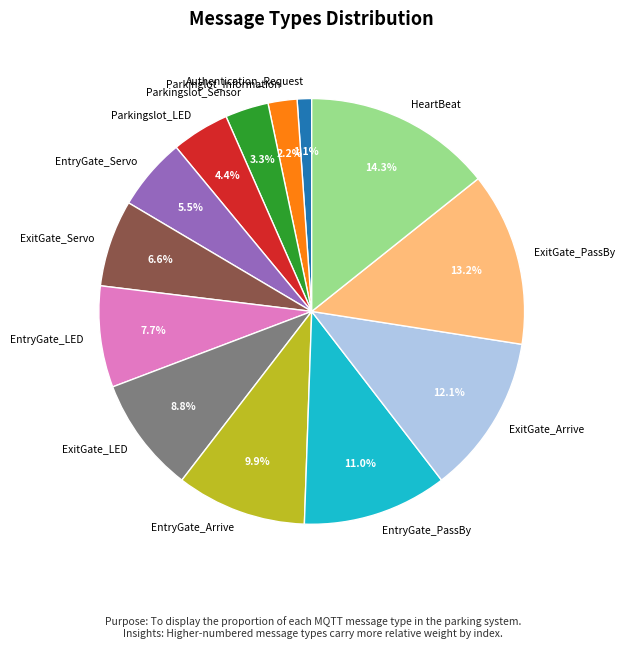

Which category has the smallest portion of the pie?

Authentication_Request